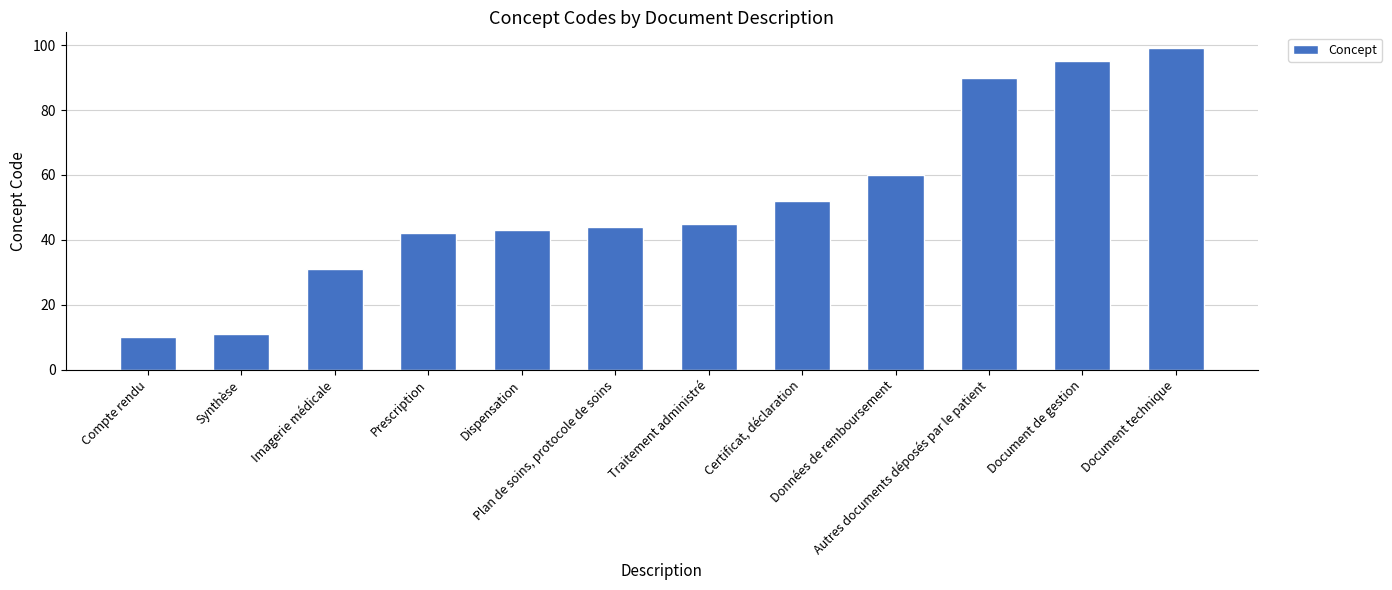

List the labels in order of value, largest first.

Document technique, Document de gestion, Autres documents déposés par le patient, Données de remboursement, Certificat, déclaration, Traitement administré, Plan de soins, protocole de soins, Dispensation, Prescription, Imagerie médicale, Synthèse, Compte rendu